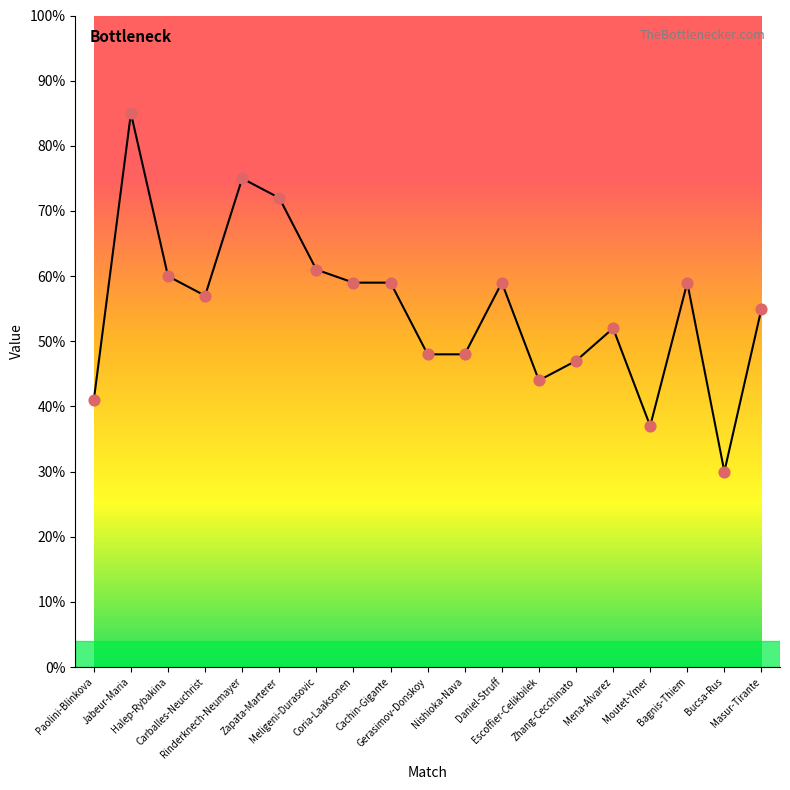

Which series contains the highest Y value?

Win Probability